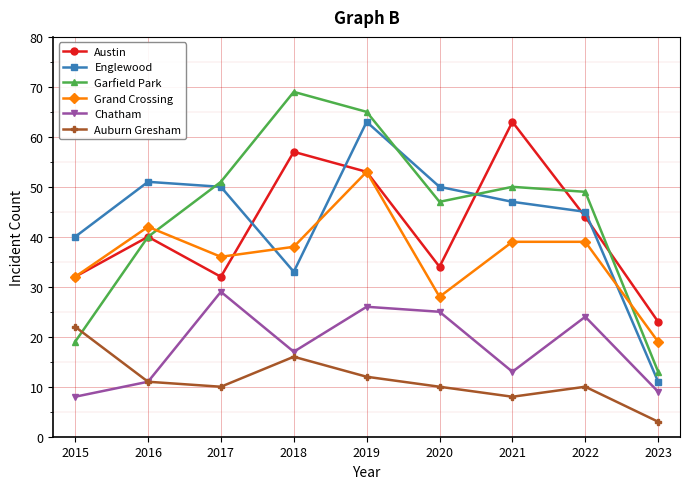

What are all the series names shown in the legend?

Austin, Englewood, Garfield Park, Grand Crossing, Chatham, Auburn Gresham